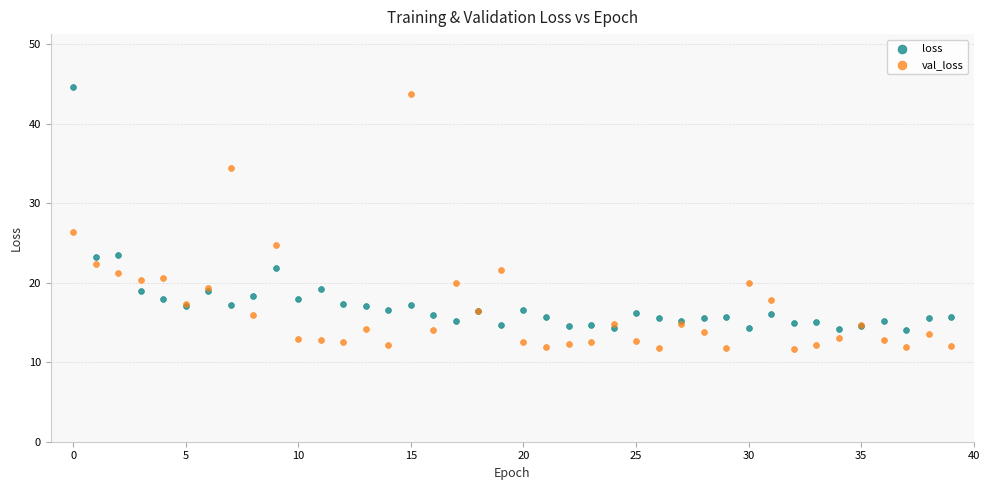

Which series reaches the minimum Y coordinate?

val_loss